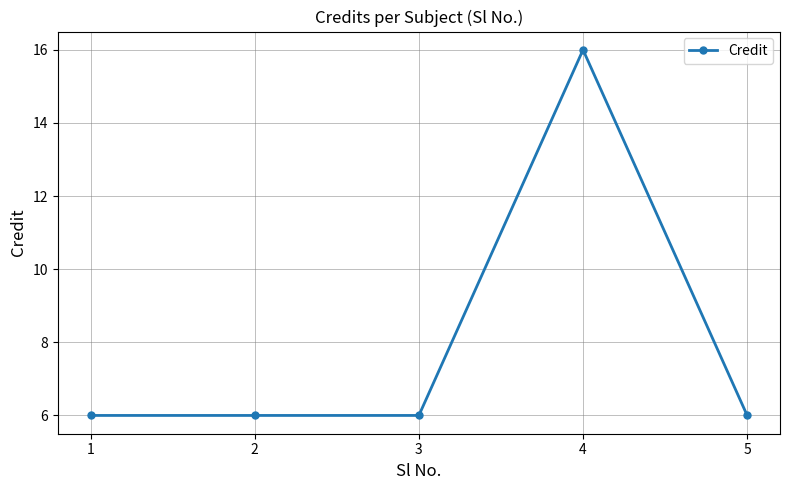

Reading right to left, list all the values displayed in this chart.

5=6	4=16	3=6	2=6	1=6